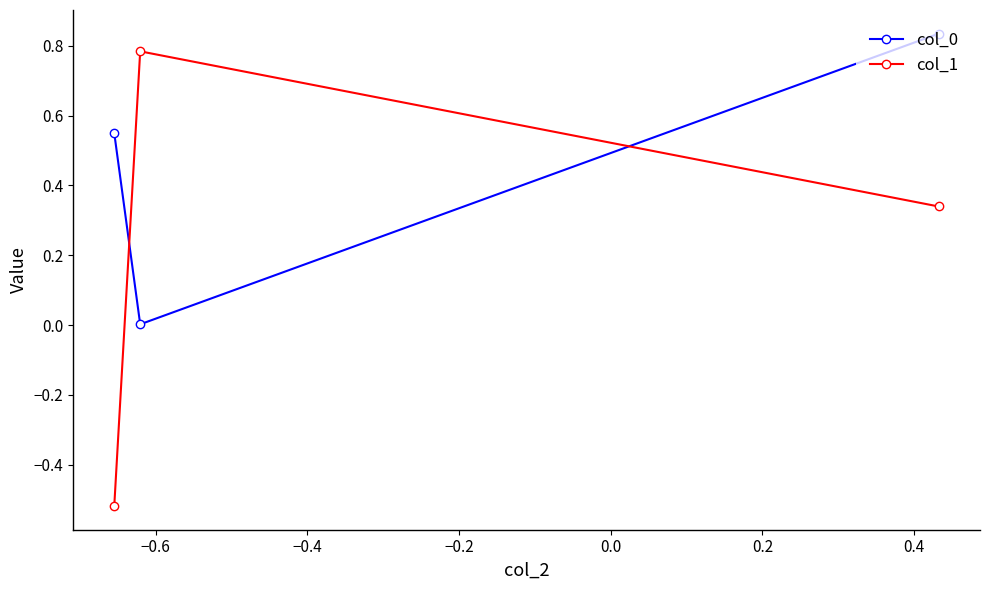

Which series has the largest range (max minus min)?

col_1